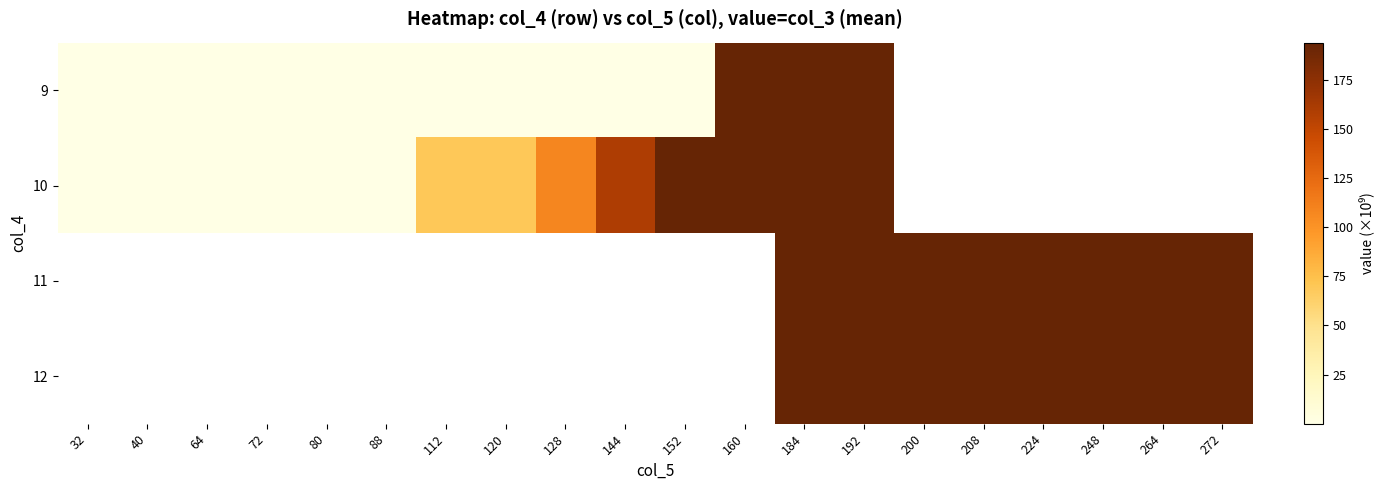

True or false: 10 has a value of 0.5 at 80.

False